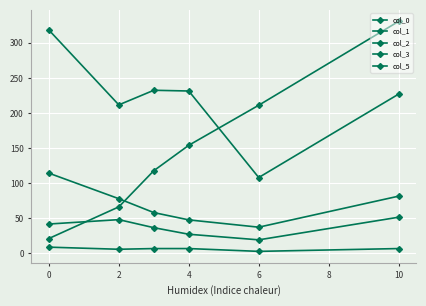

How many series are shown in this chart?

5